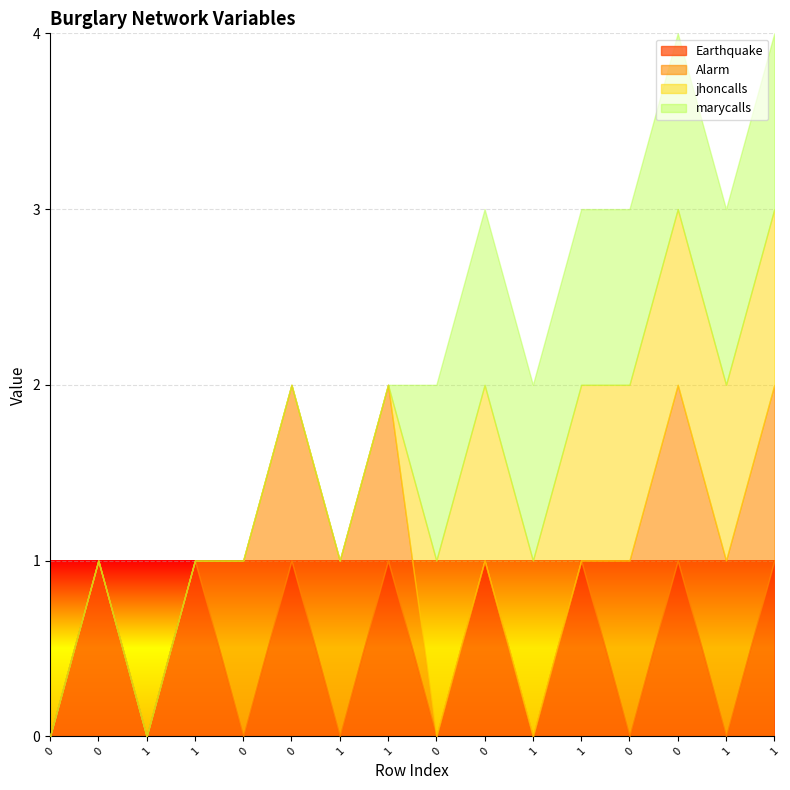

Which series has the widest spread of values?

Earthquake